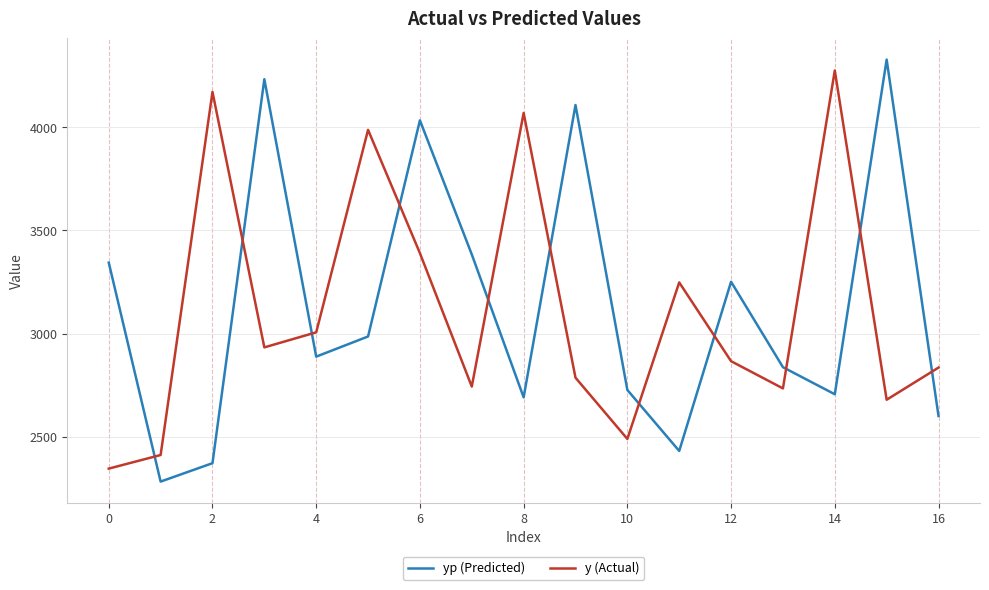

Which series ends up on top after the final intersection of y (Actual) and yp (Predicted)?

y (Actual)